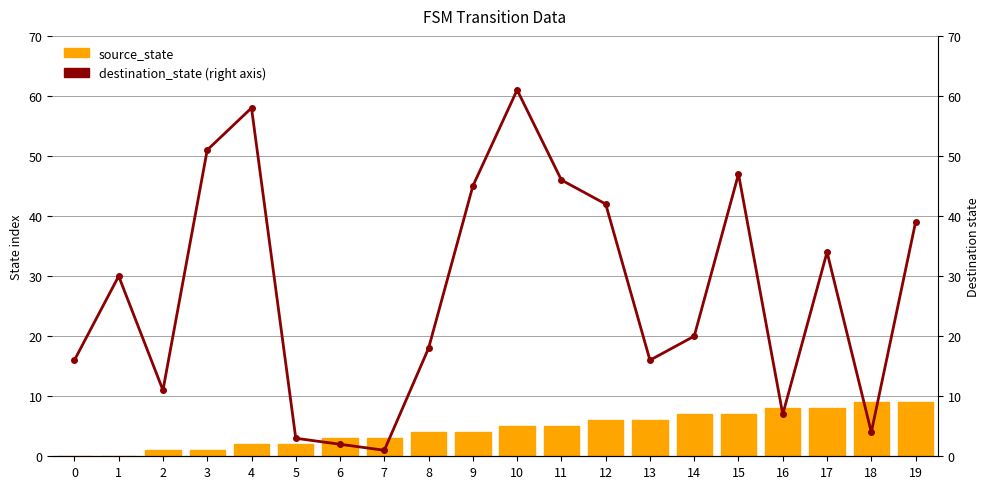

How many values in the destination_state series are below 30?

10